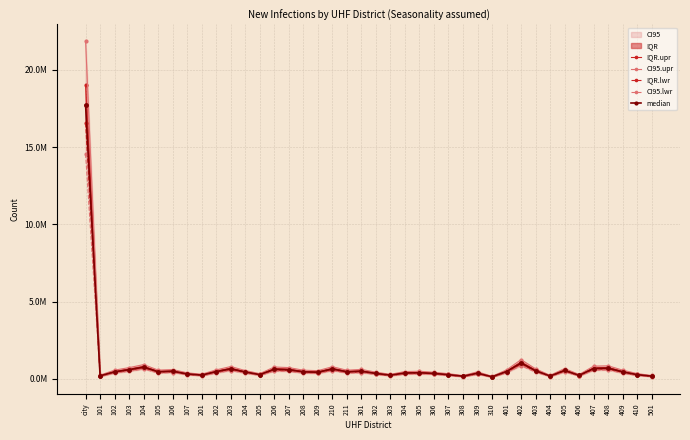

What is the label of the 28th point from the left?

309